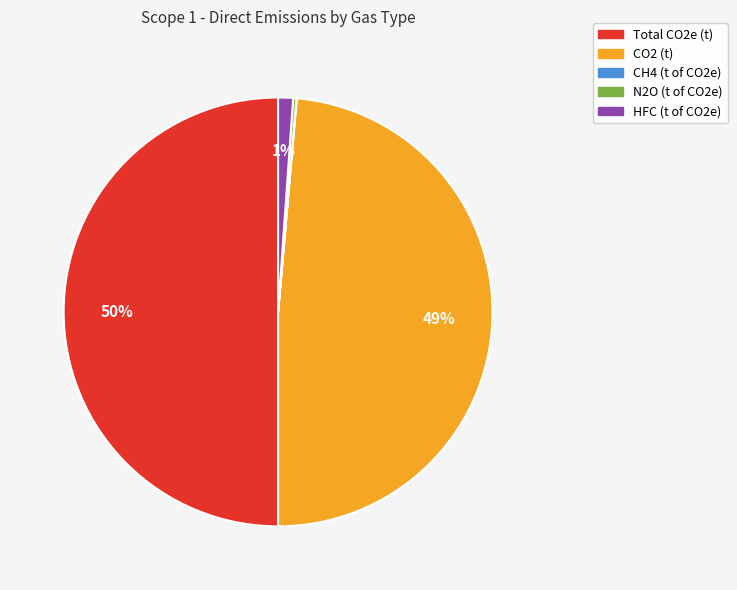

What is the largest slice in the pie chart?

Total CO2e (t)